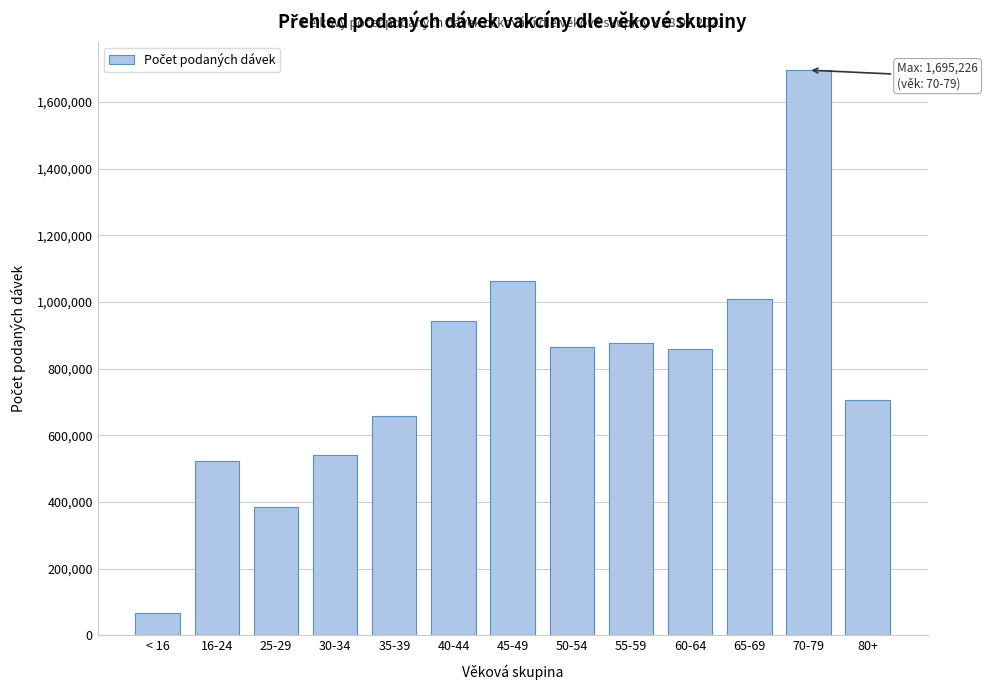

Which label corresponds to the largest value in the chart?

70-79